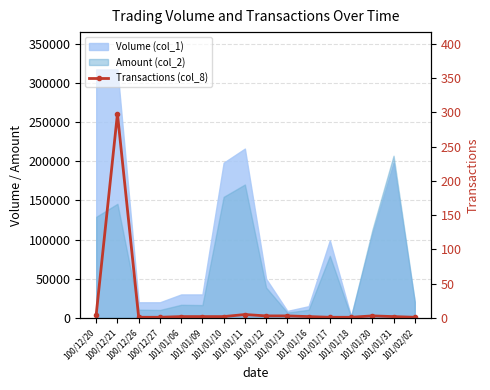

What is the change in value from 100/12/27 to 101/01/12?

+2